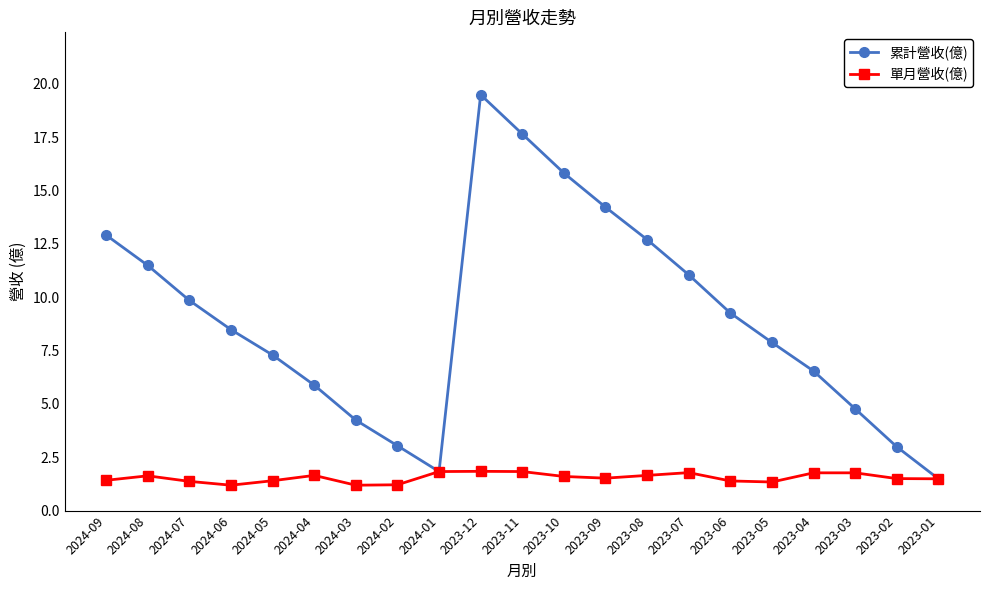

What is the label of the 8th point from the left?

2024-02